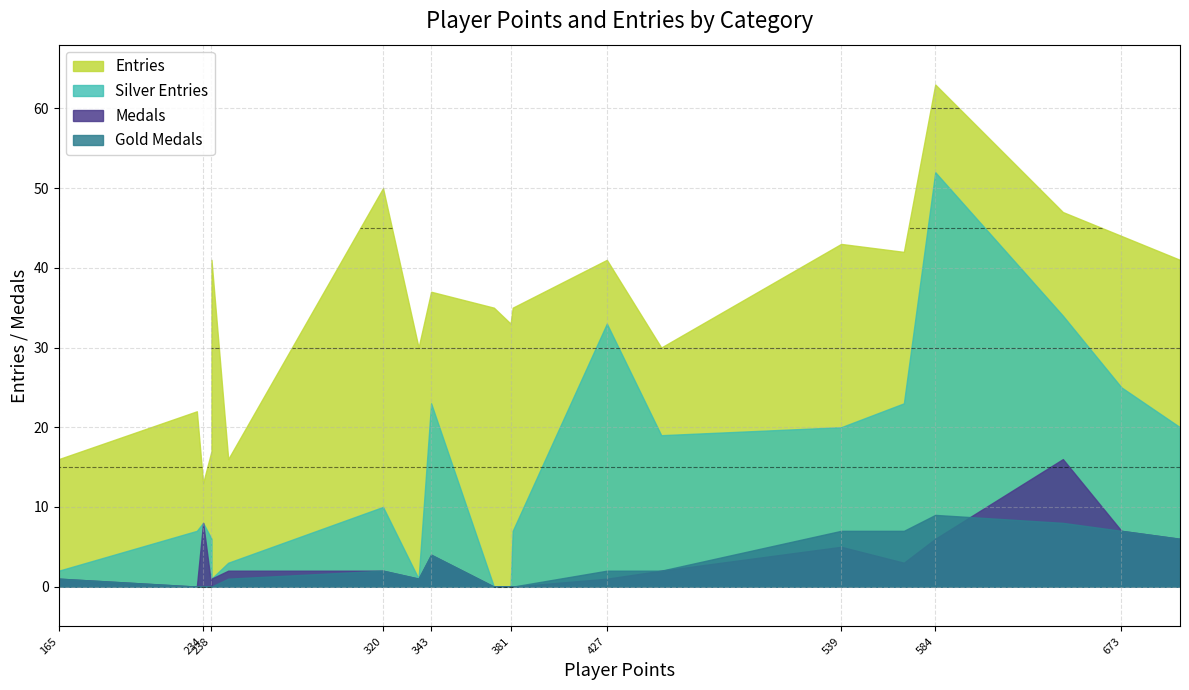

The Entries series shows 10 at Urbani. True or false?

False